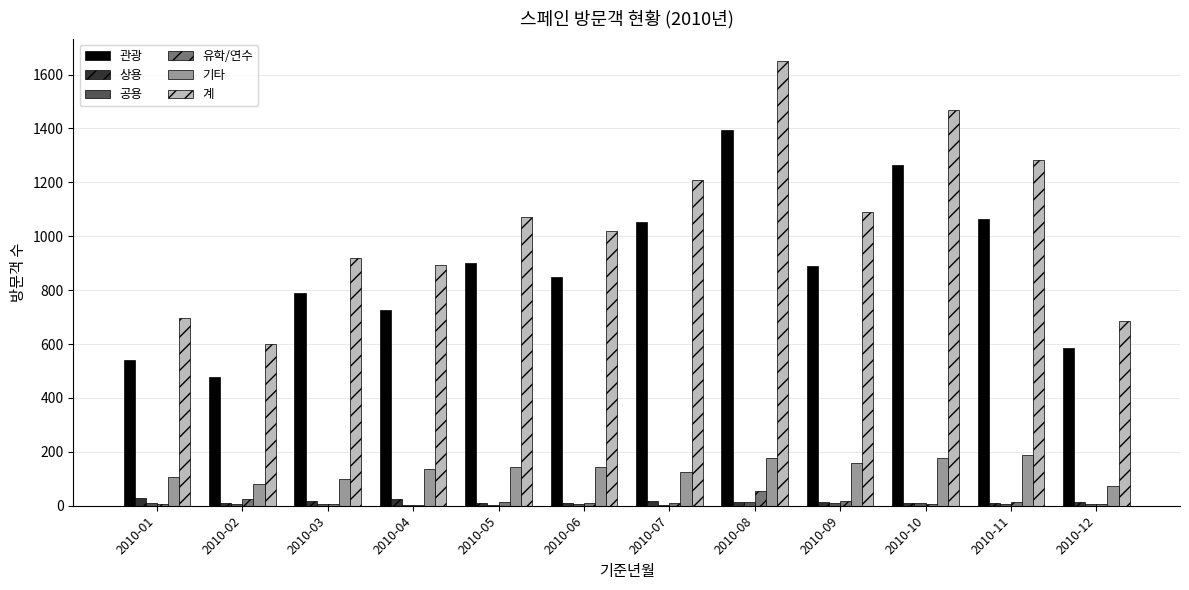

What is the sum of the 상용 values at 2010-12 and 2010-08?

27